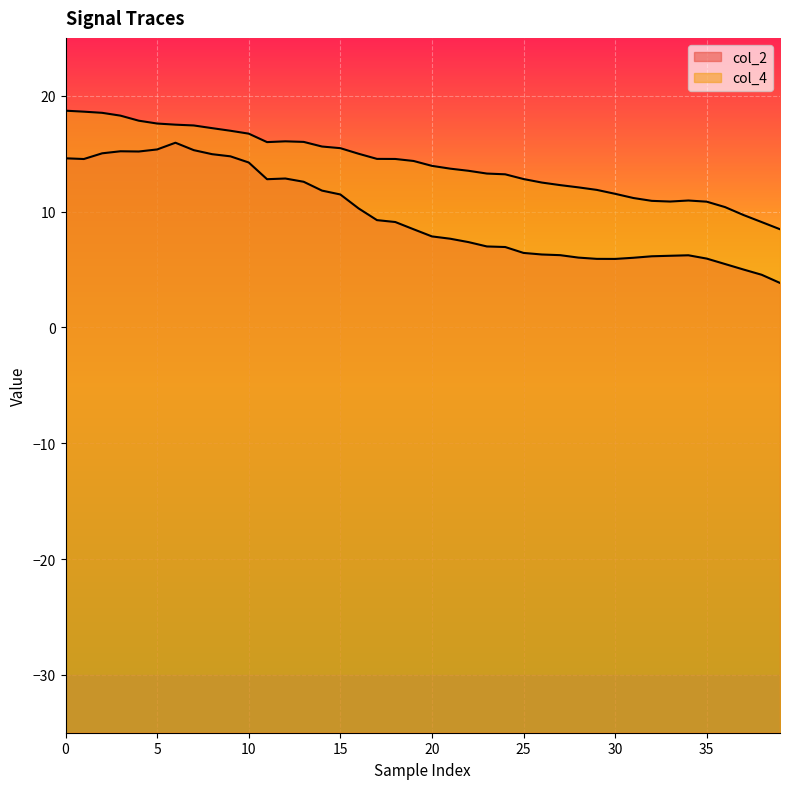

List the series in order of their peak value, highest first.

col_4, col_2